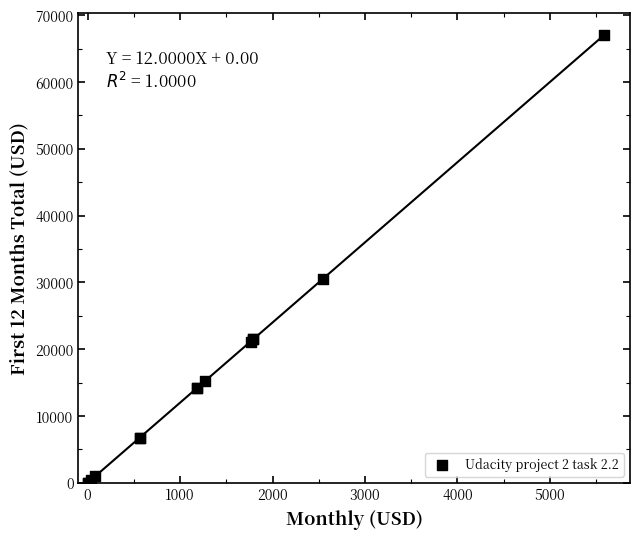

What Y value in the scatter plot is closest to 33519?

30561.4